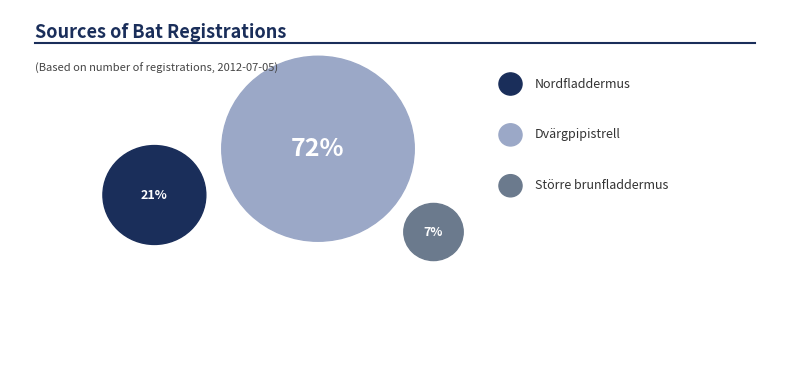

To the nearest percent, what percentage of the pie is Större brunfladdermus?

7%